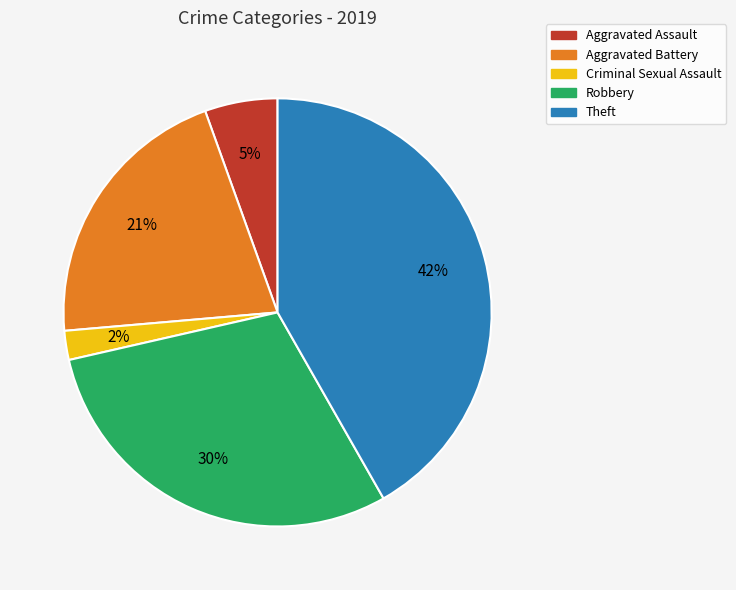

Rank the categories by value from highest to lowest.

Theft, Robbery, Aggravated Battery, Aggravated Assault, Criminal Sexual Assault